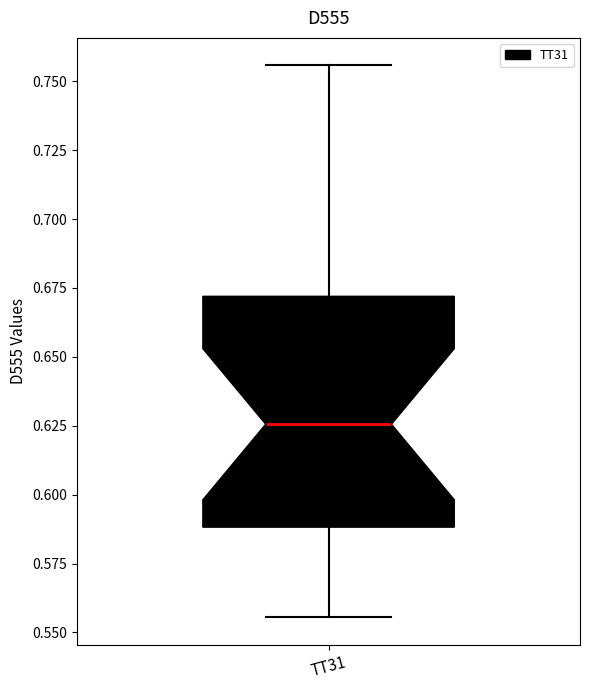

Read this box plot against the y-axis: the position of the median line, the range covered by the box, and the ends of both whiskers. The values are not printed on the chart, so give them approximately, as read against the axis.

median 0.625, box 0.590 to 0.670, whiskers 0.555 to 0.755